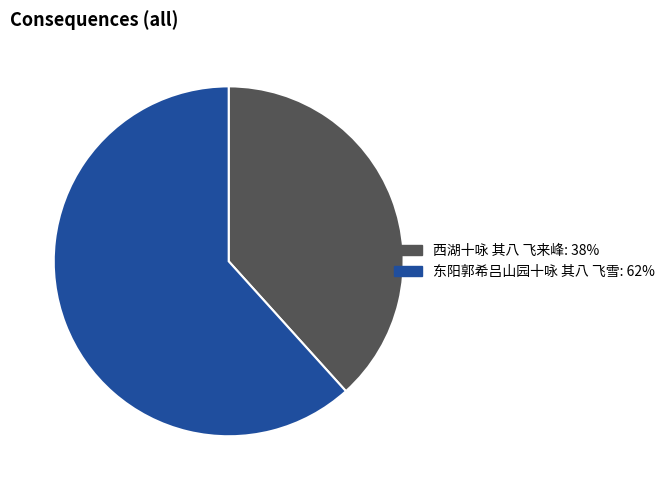

Which has a higher value, 西湖十咏 其八 飞来峰 or 东阳郭希吕山园十咏 其八 飞雪?

东阳郭希吕山园十咏 其八 飞雪